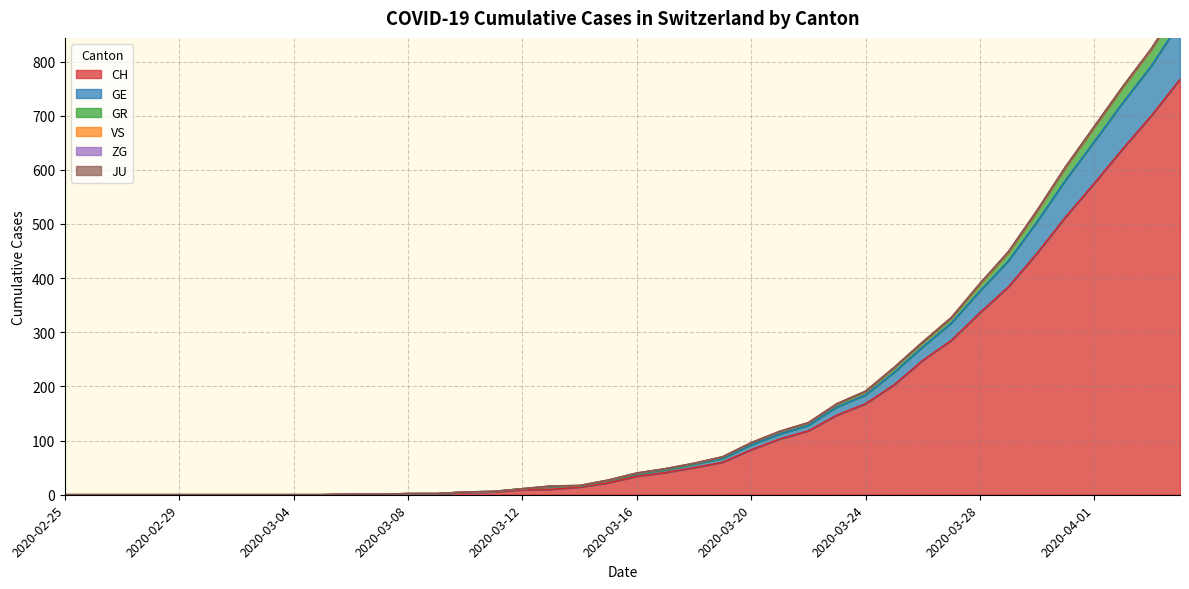

At which category does the chart reach its minimum across all series?

2020-02-25